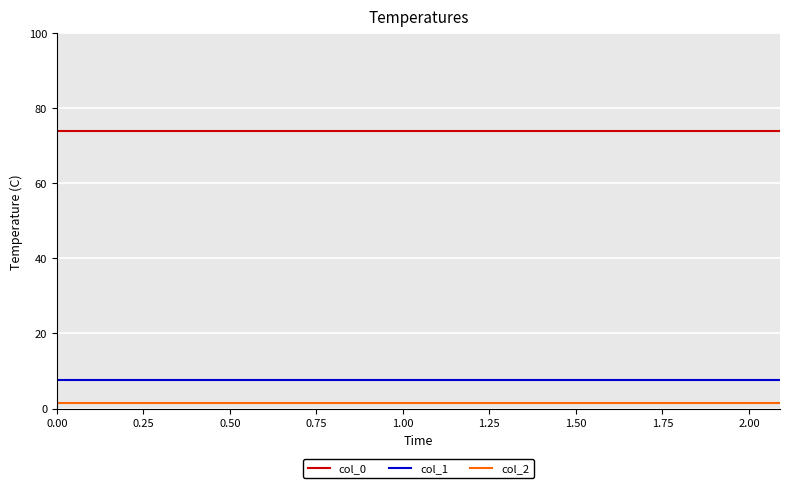

What is the maximum value shown in the chart?

74.0